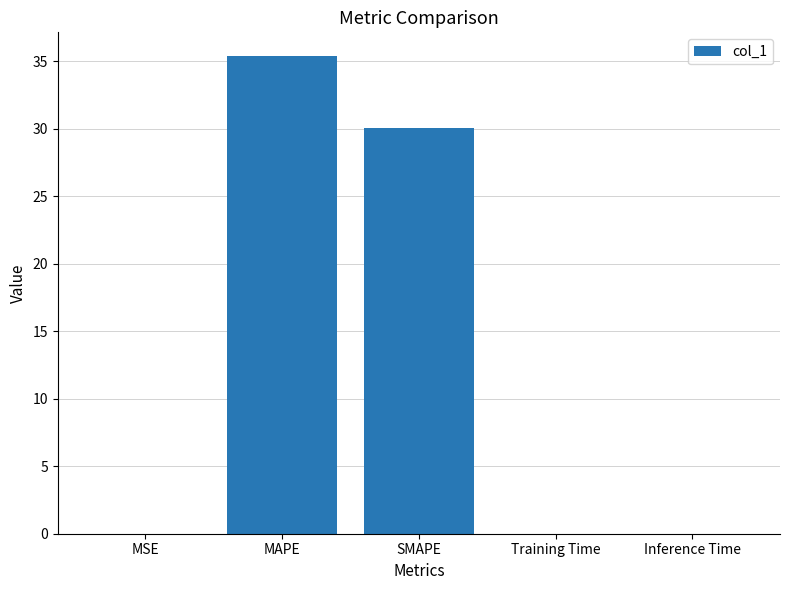

Which label corresponds to the largest value in the chart?

MAPE